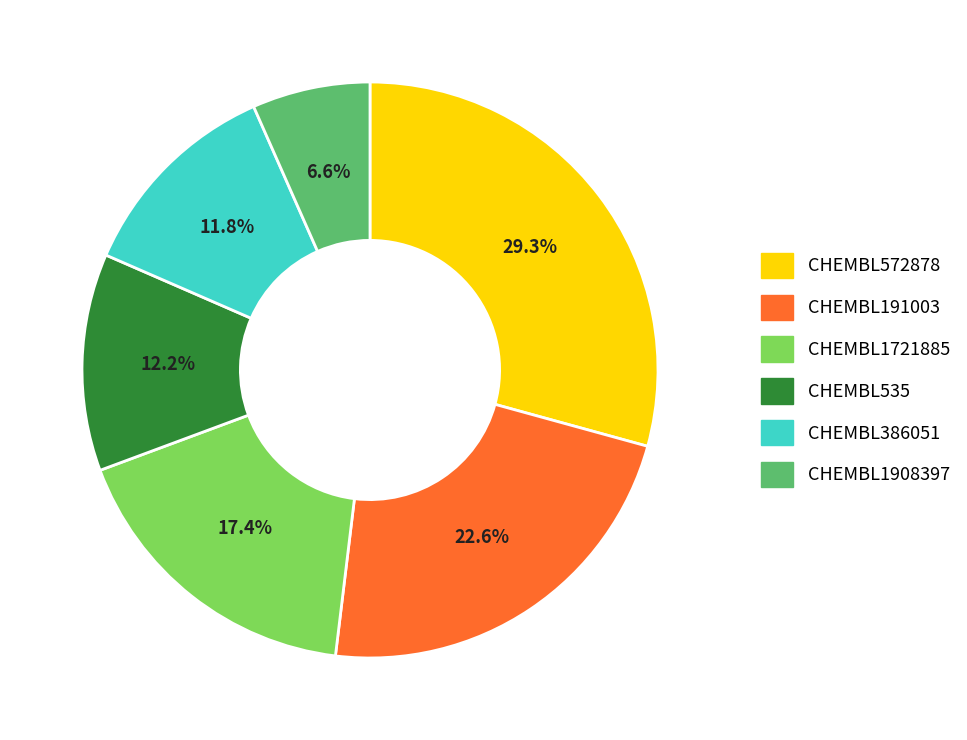

How many slices are in this pie chart?

6